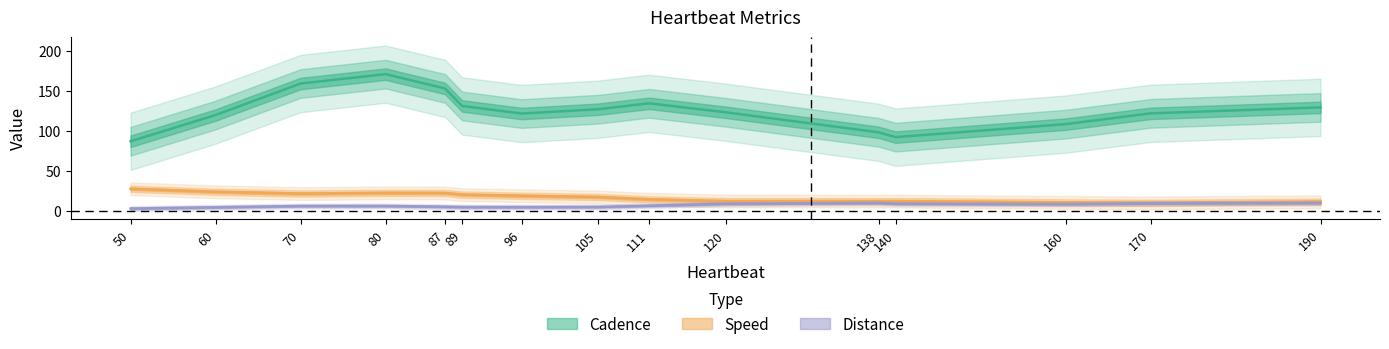

Is it true that Distance equals 7.2 at 140?

True